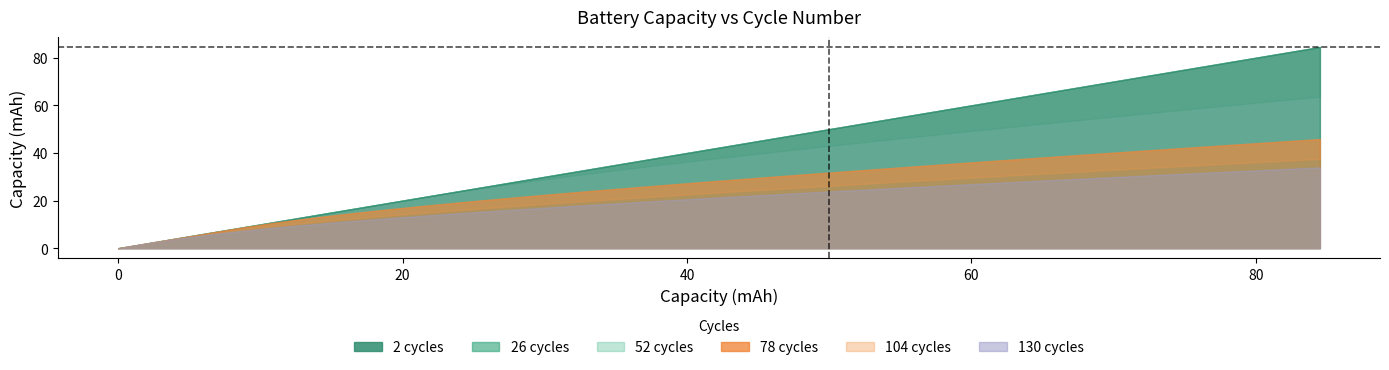

The value of 52.0capacity at 29 is 77.2. True or false?

False